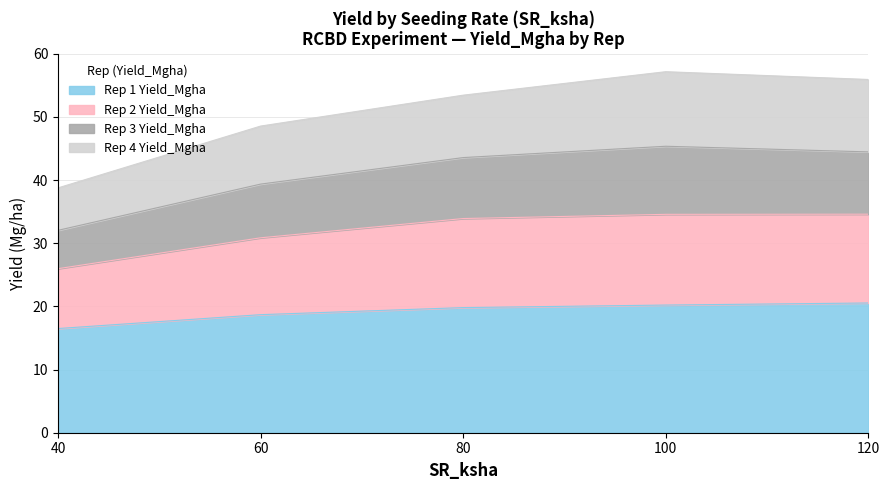

What is the difference between the maximum and second lowest values in the Rep 1 Yield_Mgha series?

1.8